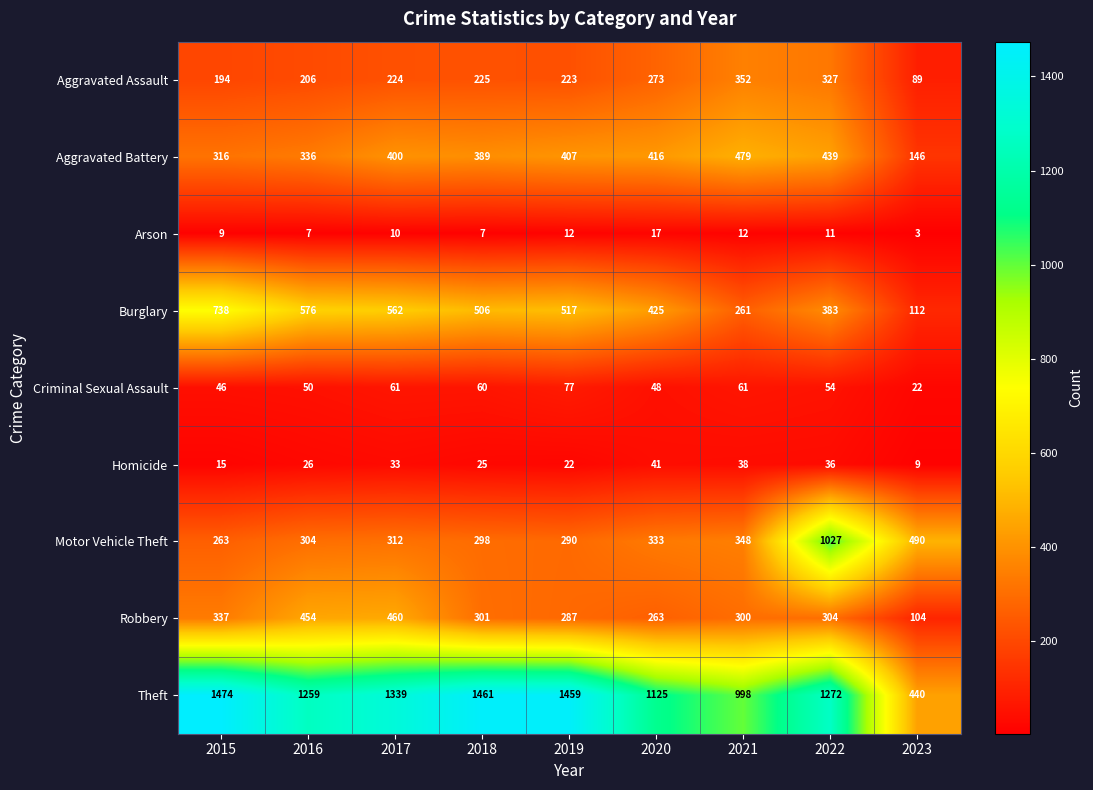

Which label corresponds to the smallest value in the chart?

2023